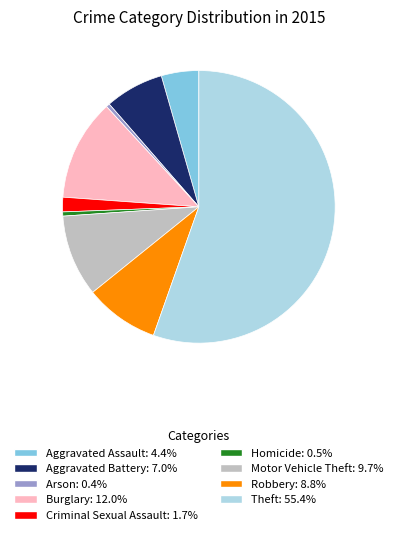

Is the sum of Theft and Aggravated Assault greater than half?

Yes